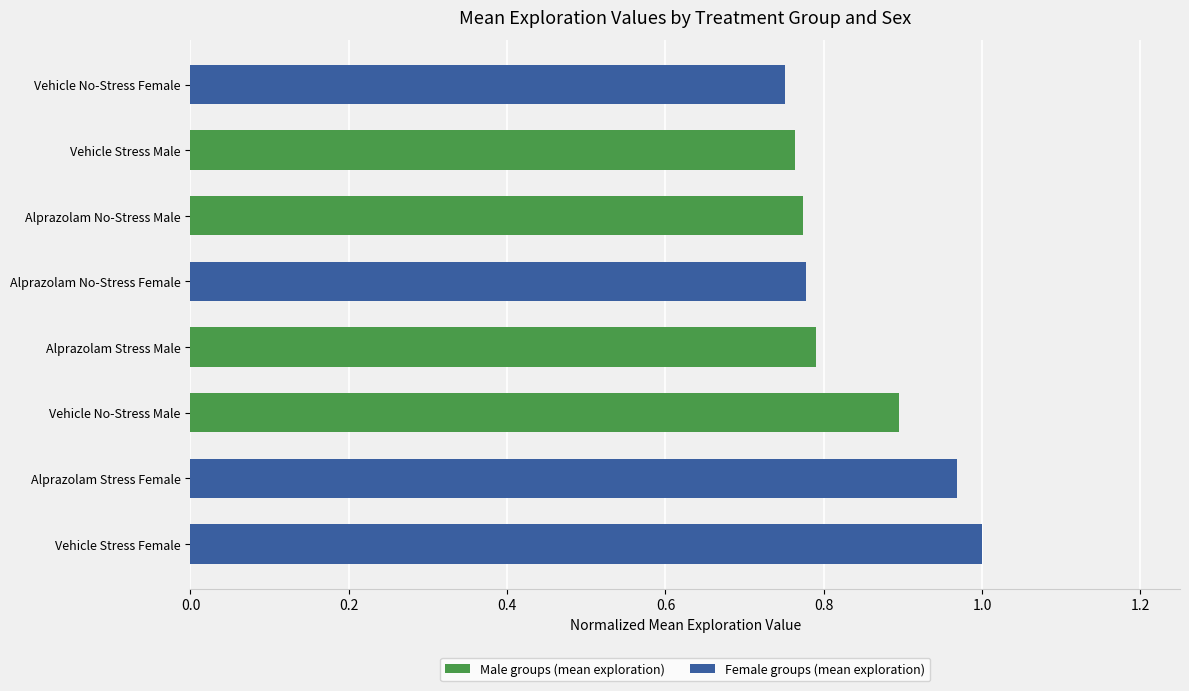

List the series in order of their peak value, highest first.

Female groups (mean exploration), Male groups (mean exploration)